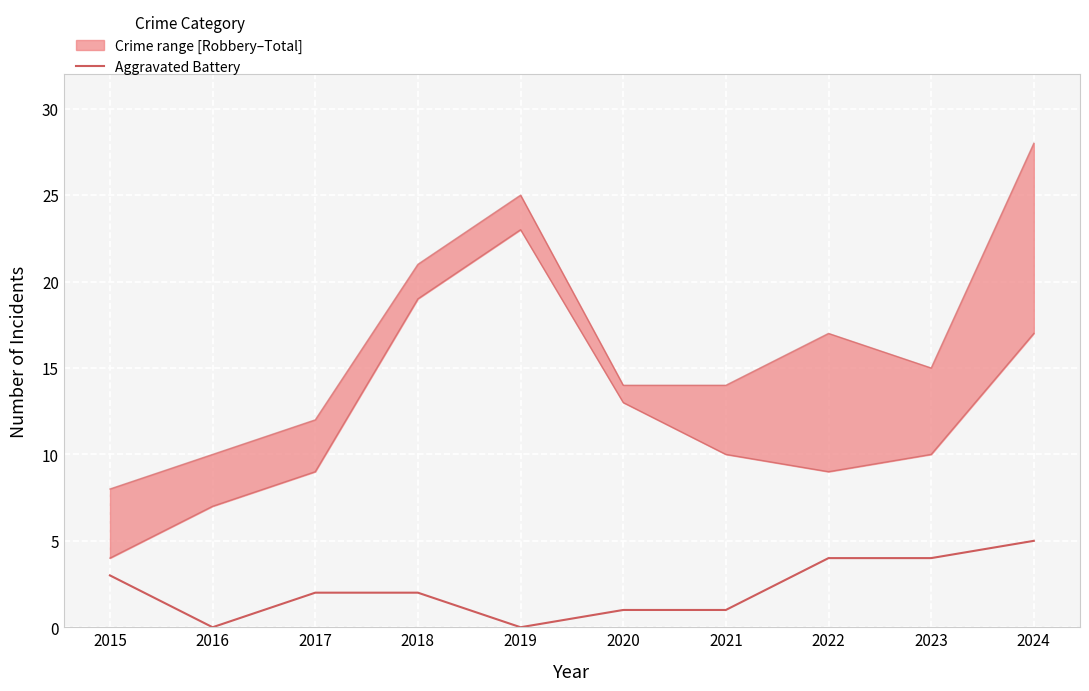

What is the difference between the values at 2016 and 2020?

1